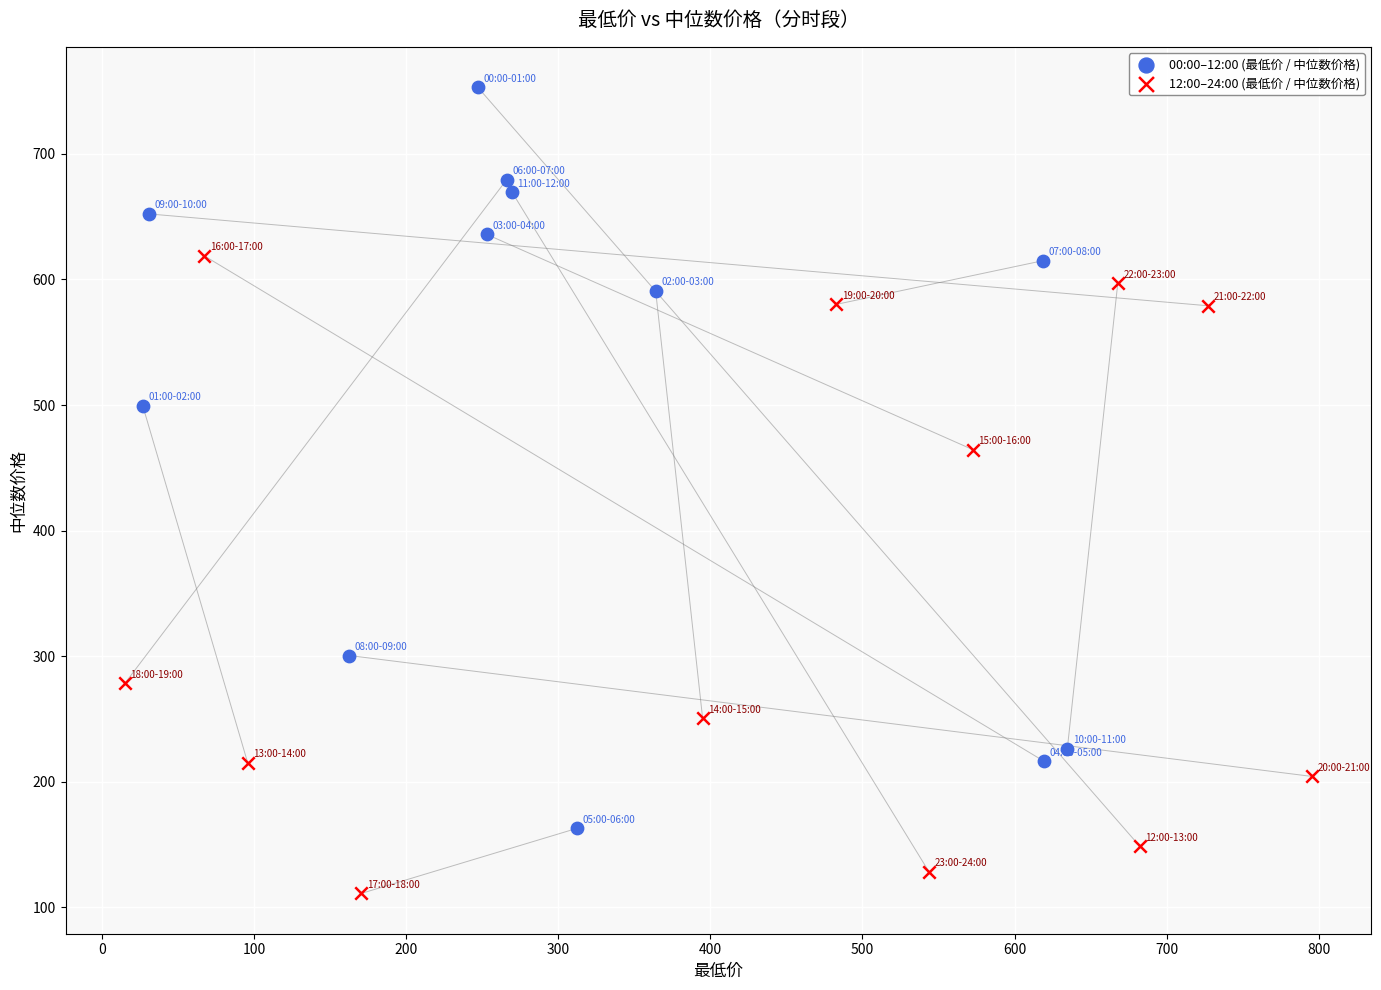

Which series contains the highest Y value?

00:00–12:00 (最低价 / 中位数价格)